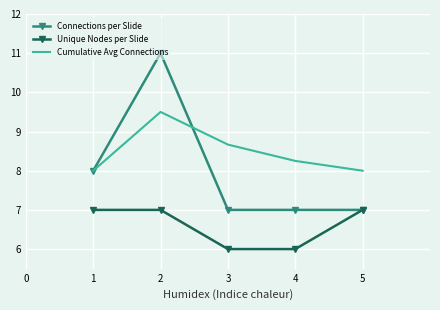

True or false: Cumulative Avg Connections and Unique Nodes per Slide intersect in this chart.

False